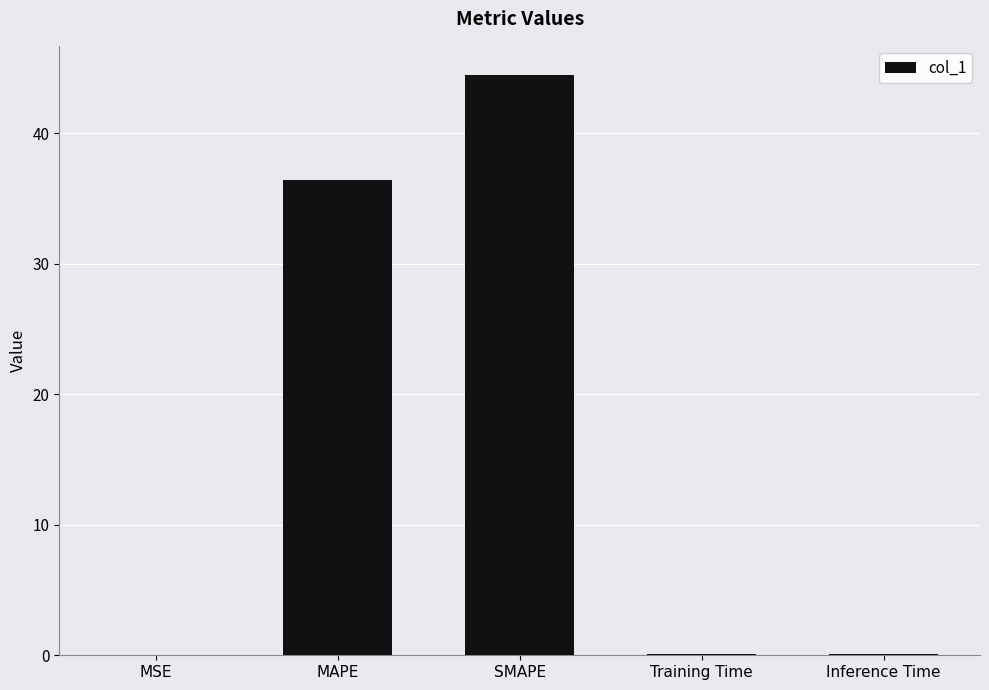

What is the sum of all values?

81.0